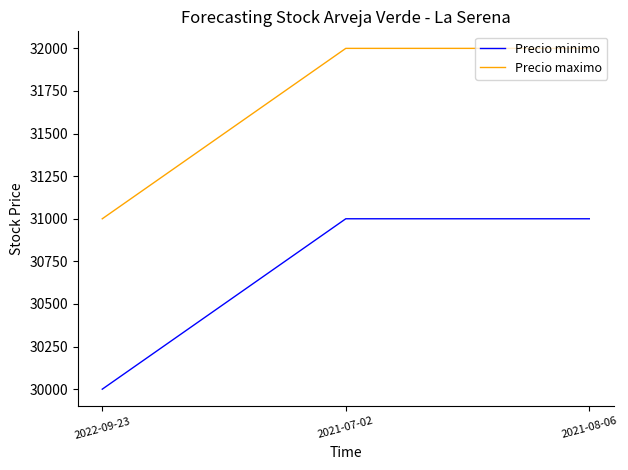

What is the maximum value for Precio maximo?

32000